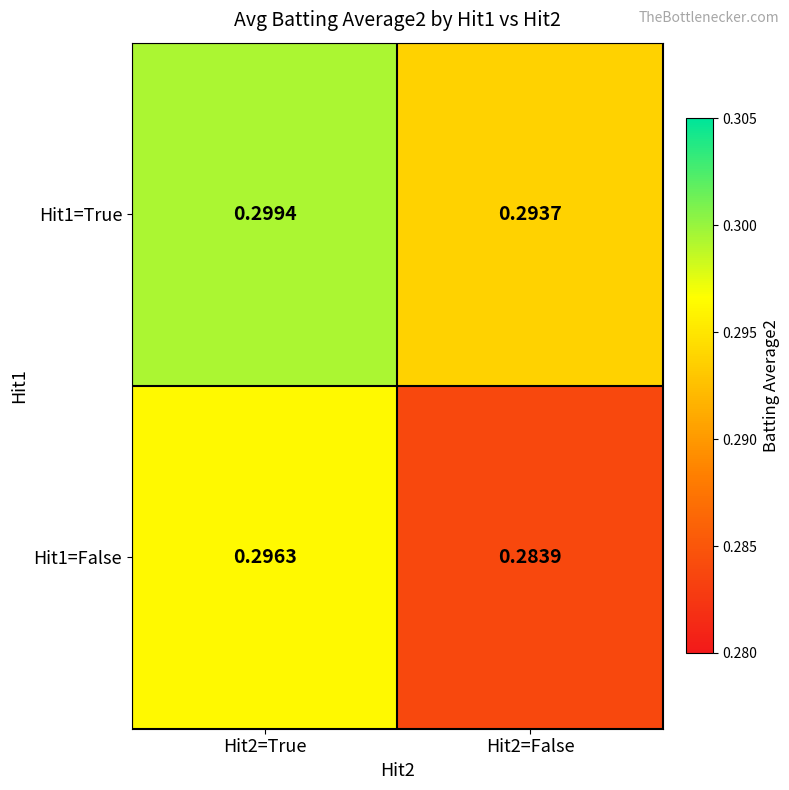

Is the value of Hit1=True at Hit2=False greater than the value of Hit1=False at Hit2=True?

No